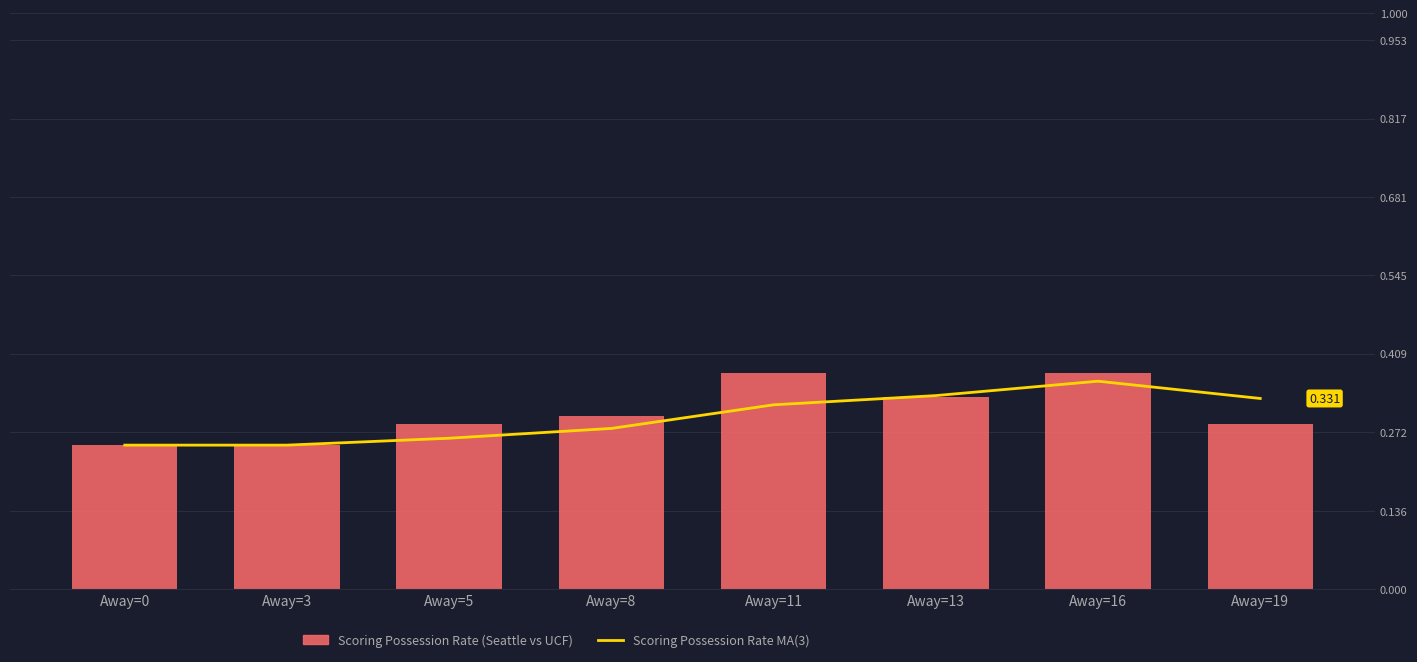

What is the value of the Scoring Possession Rate (Seattle vs UCF) bar at the 4th from the left?

0.3